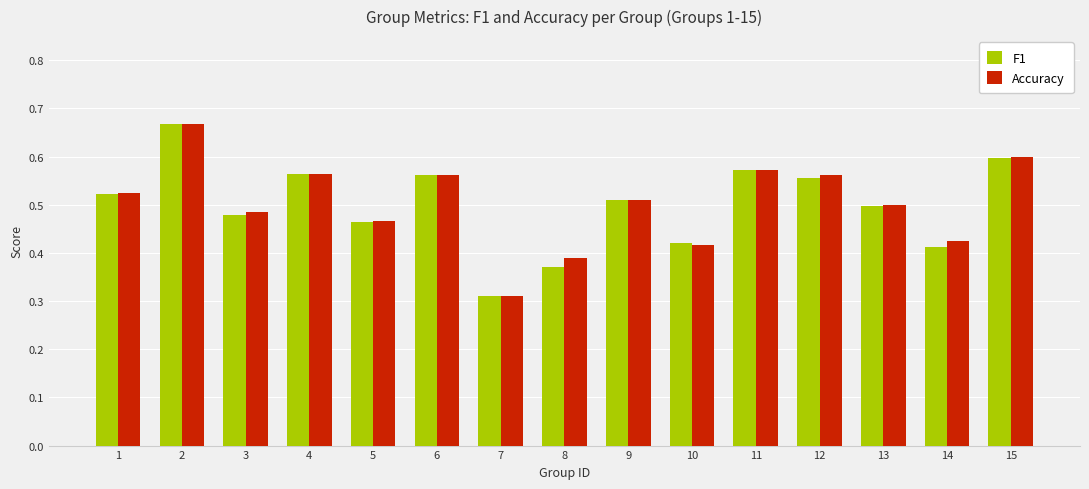

At which category does the chart reach its peak across all series?

2